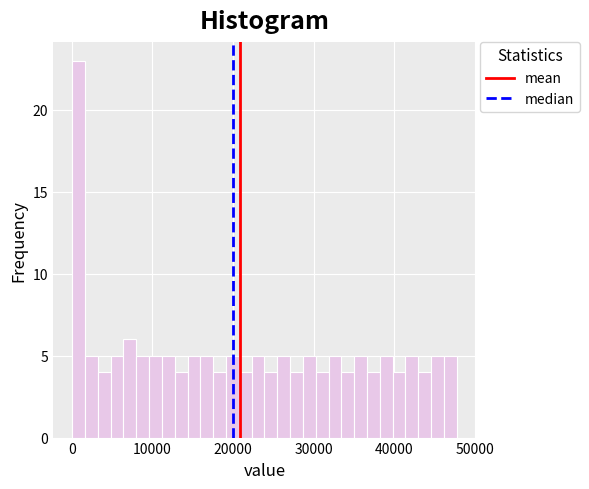

Around what value on the x-axis is the tallest bar? Give the approximate position of its centre, as read against the axis.

1000